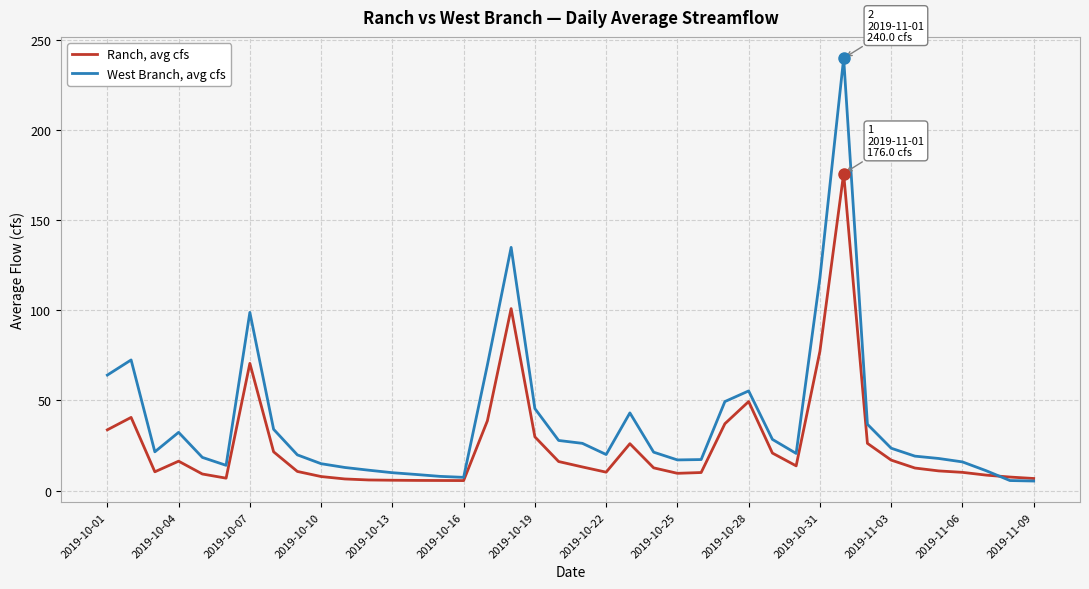

What is the minimum value for West Branch, avg cfs?

5.3